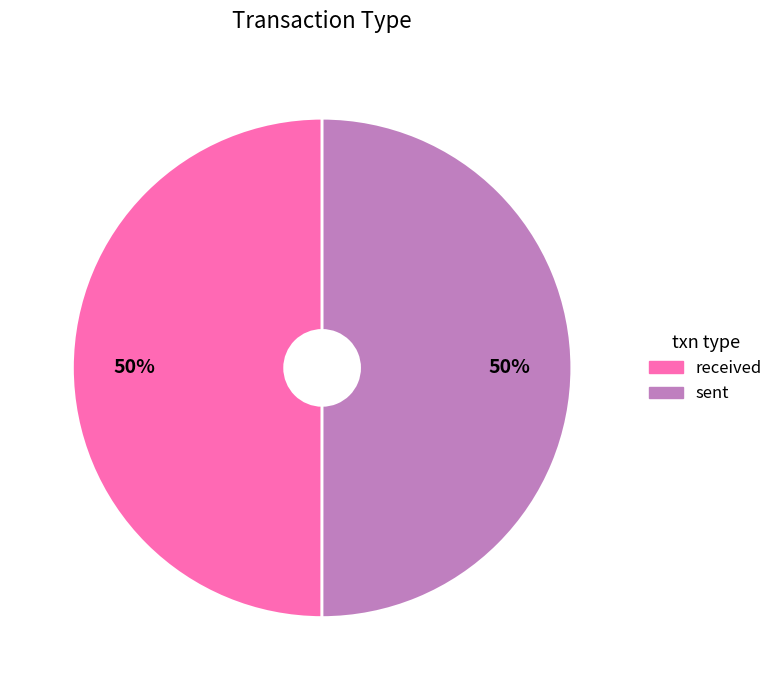

What percentage is the received slice, to the nearest percent?

50%